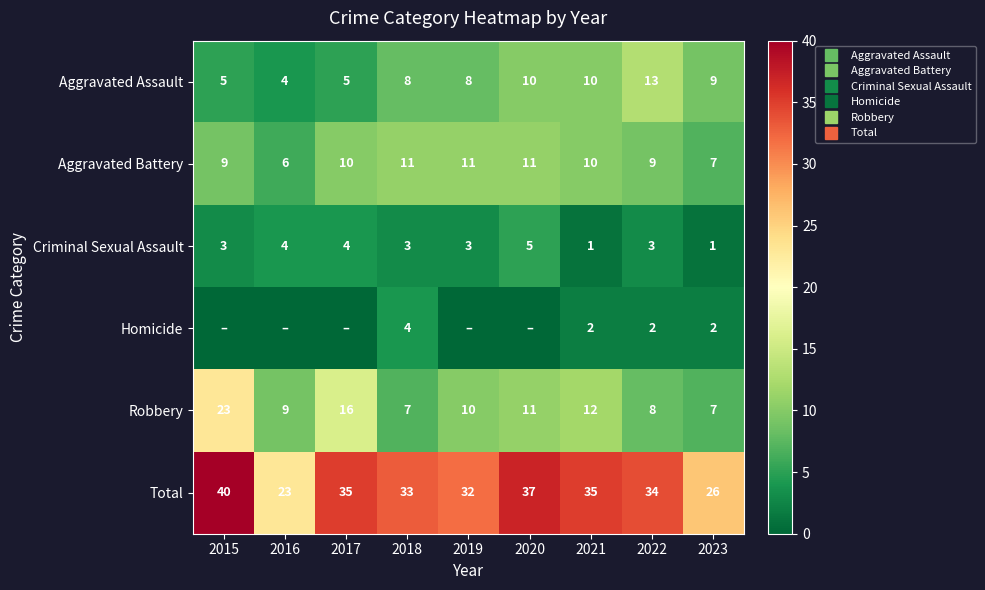

What is the sum of the Homicide values at 2016 and 2022?

2